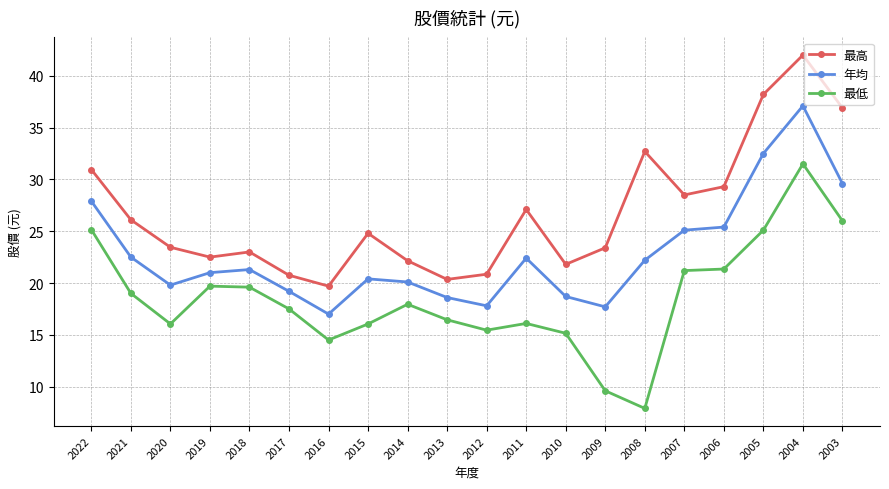

Which series changed the most between 2020 and 2017?

最高